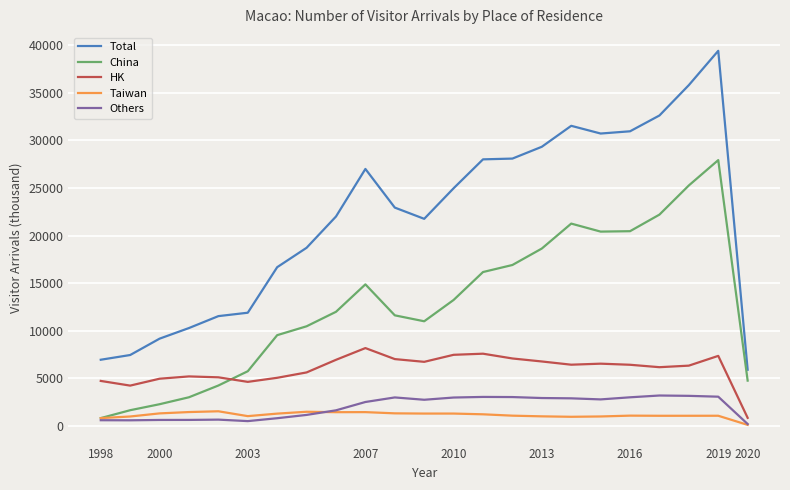

What is the minimum value for Total?

5897.0